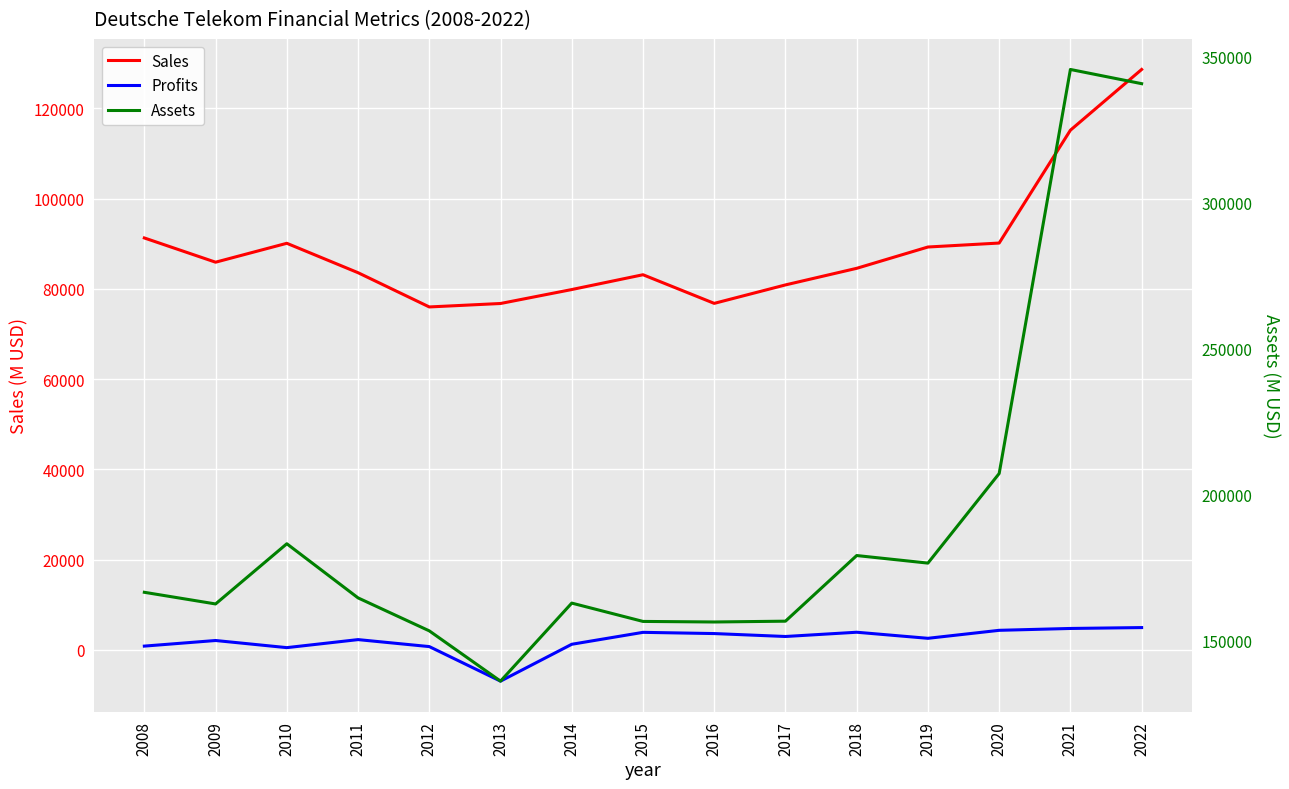

True or false: Sales and Assets cross at least once.

False